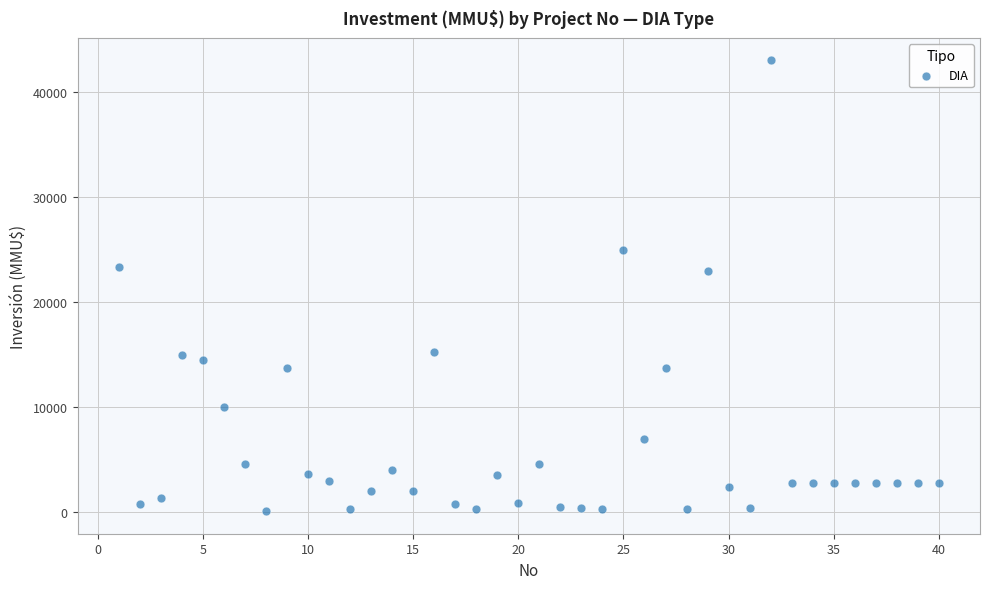

What is the range of Y values (max minus min)?

42900